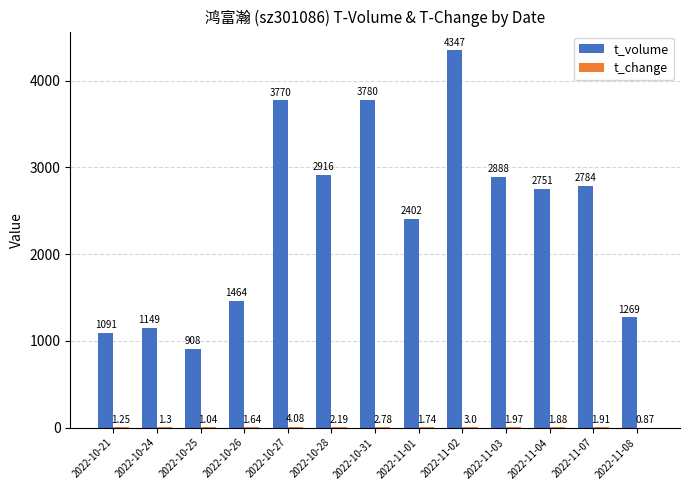

At which category is the sum across all series the highest?

2022-11-02